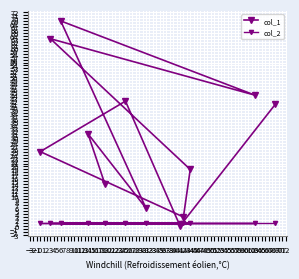

True or false: col_1 has a value of 38 at 0.

False